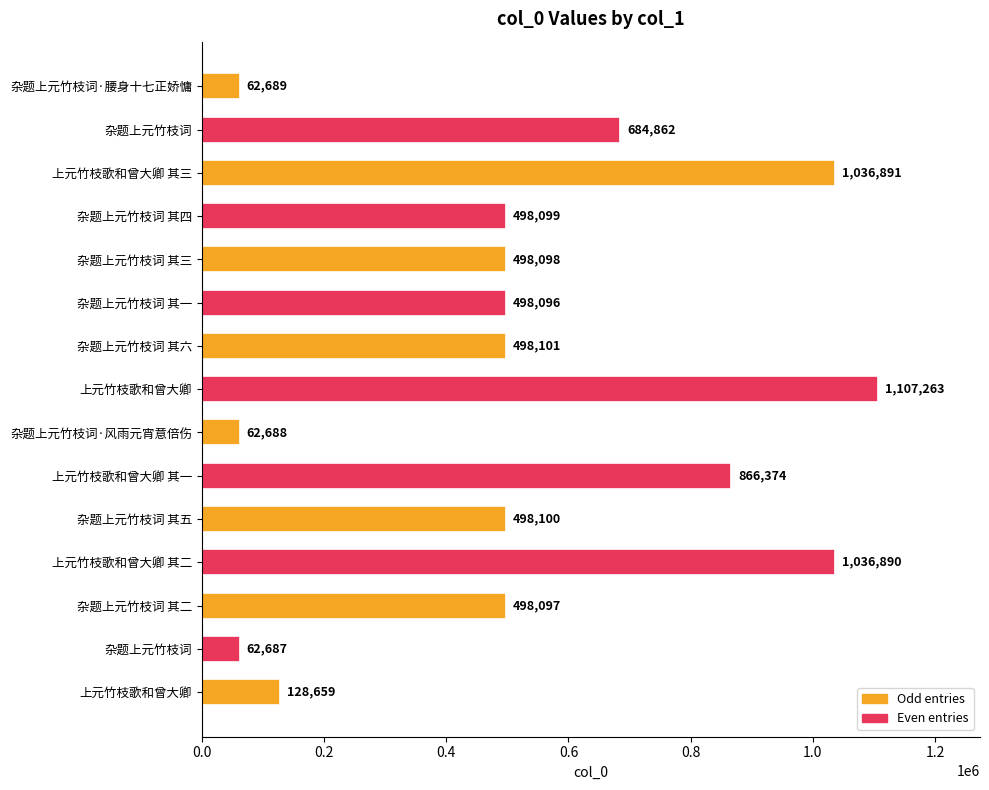

Does the chart contain stacked bars?

No